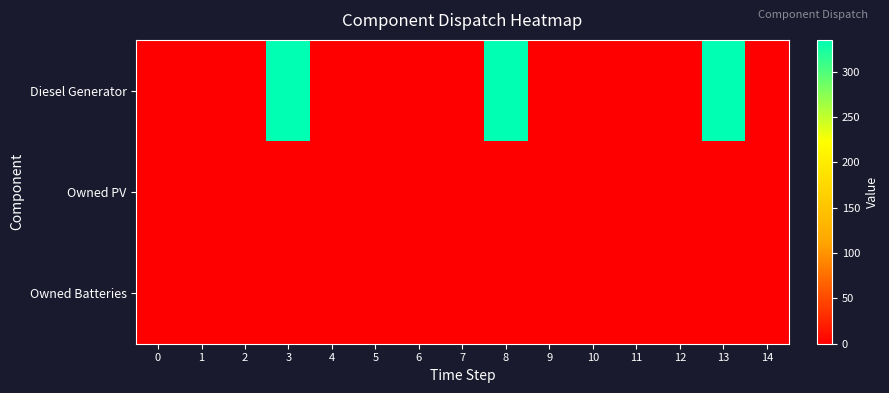

Which series has the largest total across all categories?

Diesel Generator